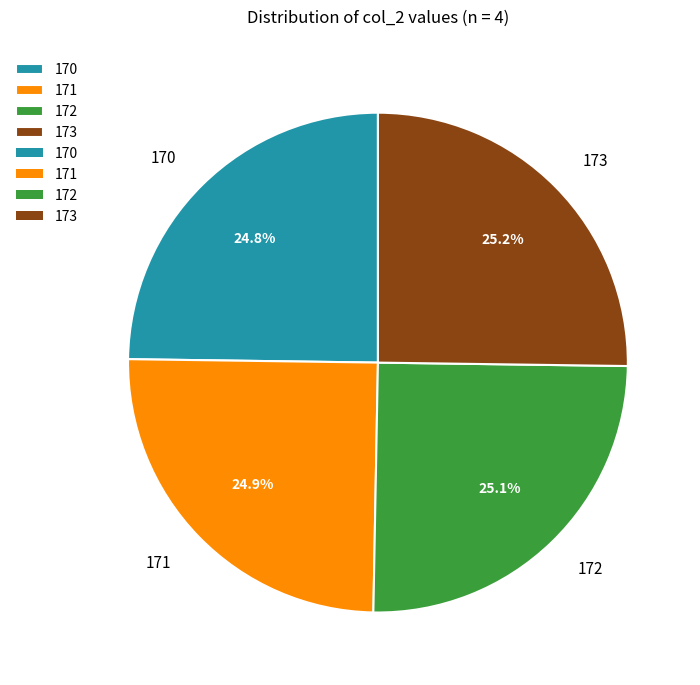

What portion of the pie excludes 171?

75.1%